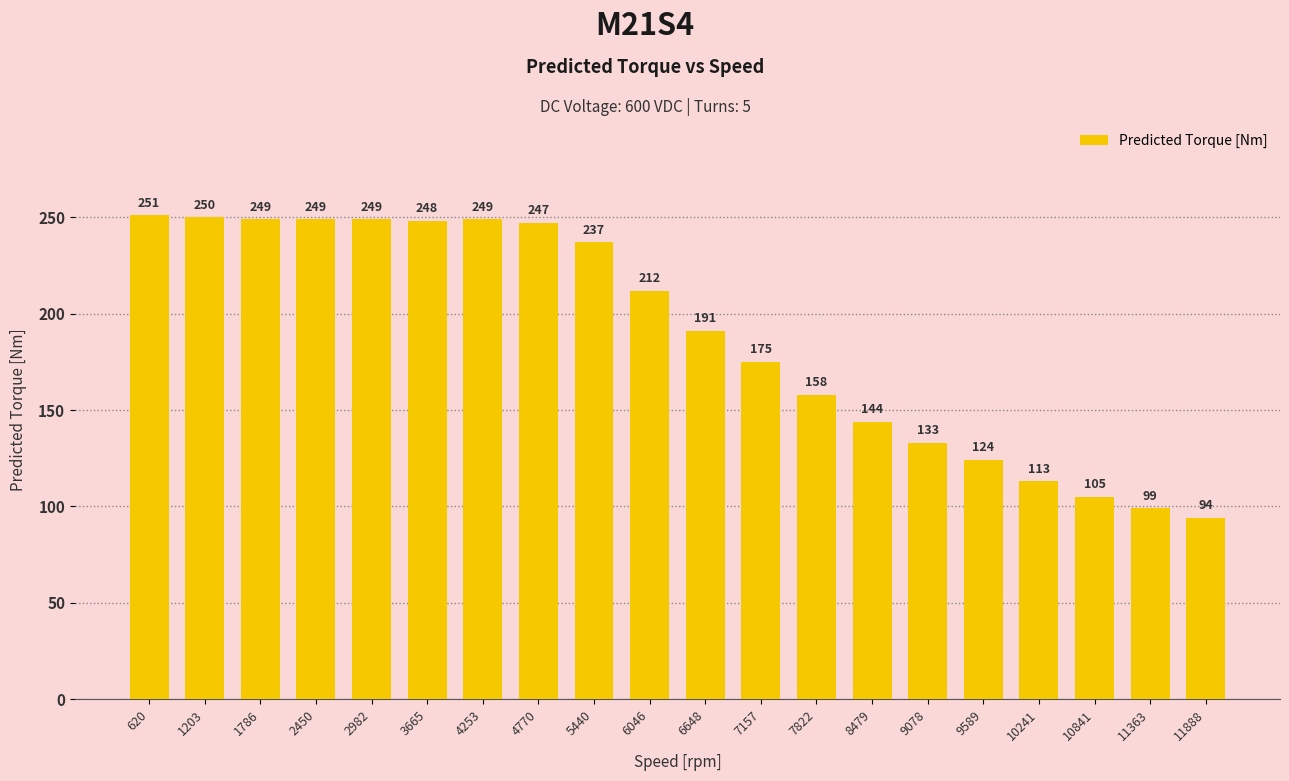

What is the average value?

189